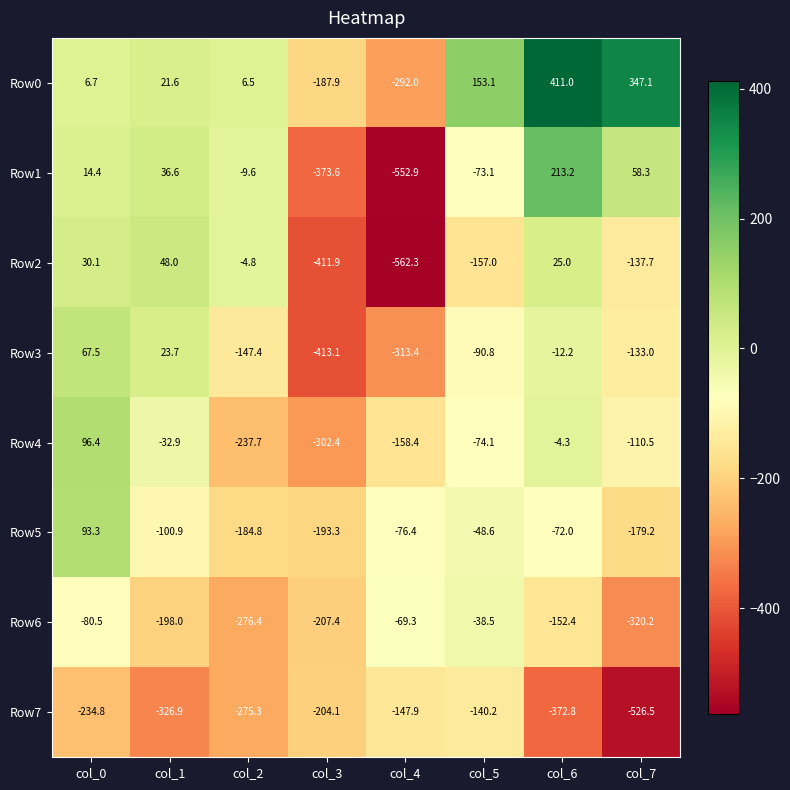

What is the sum of the Row5 values at col_1 and col_2?

-285.7